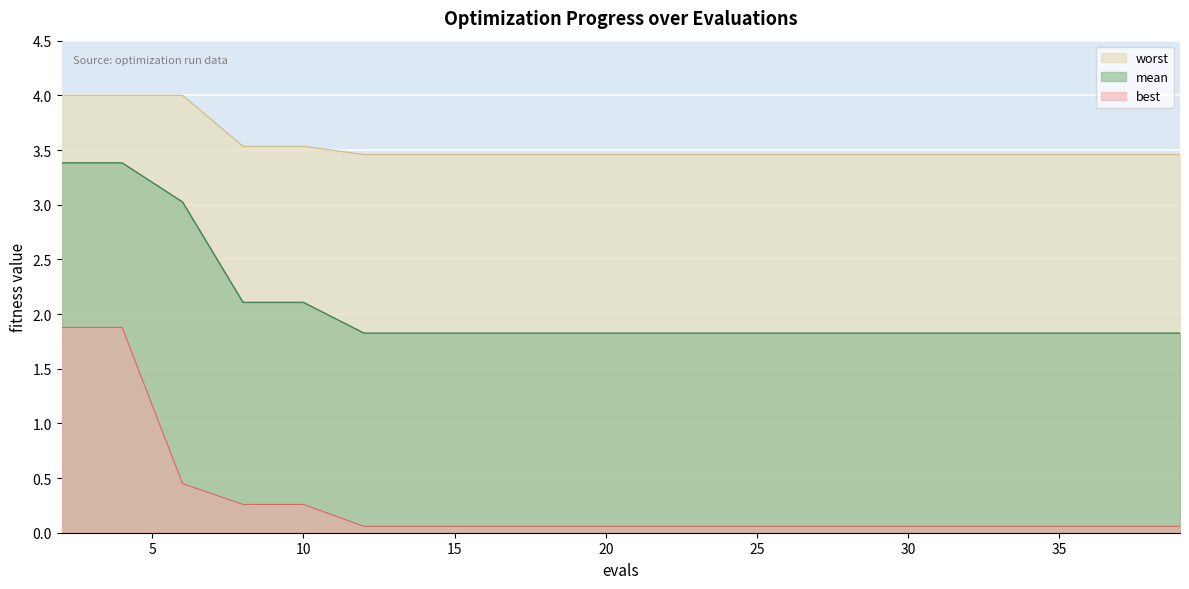

What is the spread (max minus min) of values at 16?

3.4